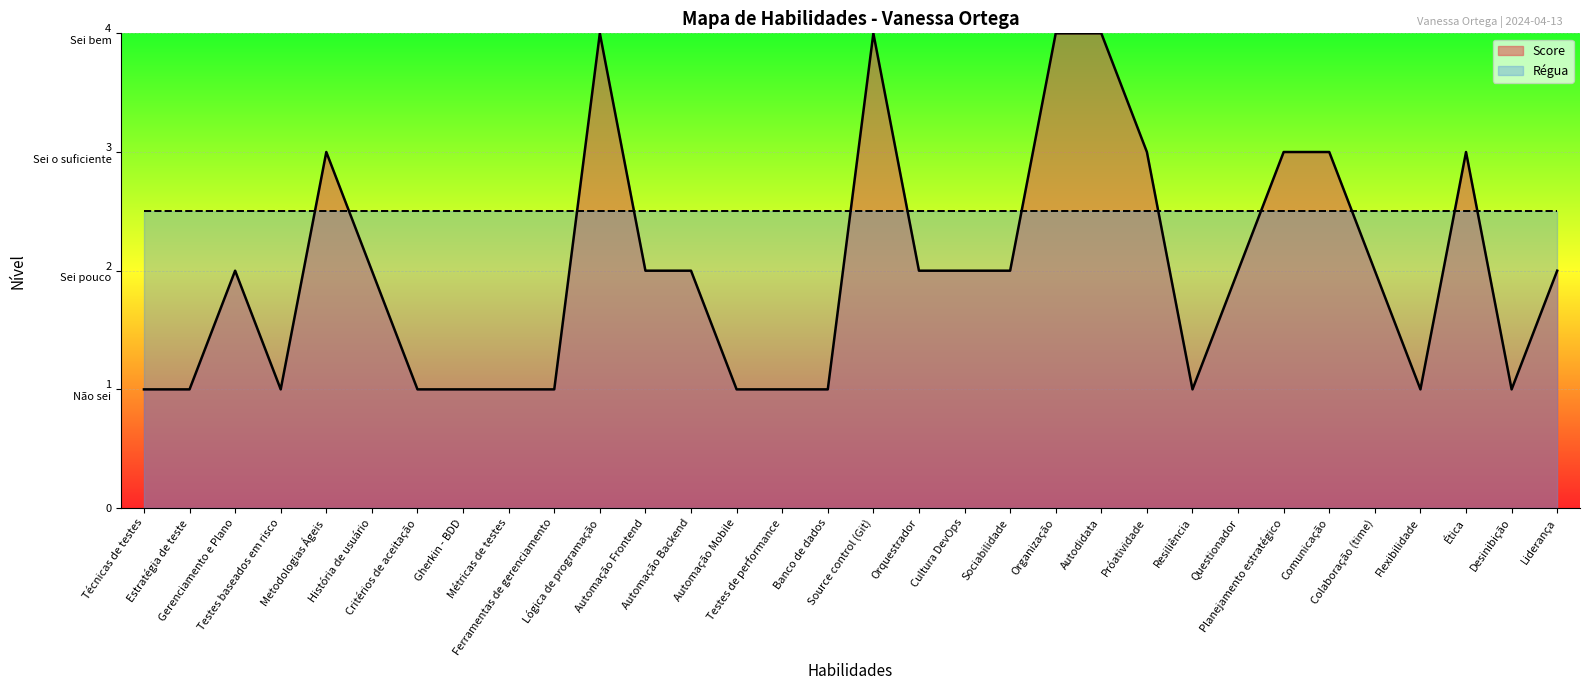

Reading left to right, transcribe all the data shown in this chart.

Score: 1.0	1.0	2.0	1.0	3.0	2.0	1.0	1.0	1.0	1.0	4.0	2.0	2.0	1.0	1.0	1.0	4.0	2.0	2.0	2.0	4.0	4.0	3.0	1.0	2.0	3.0	3.0	2.0	1.0	3.0	1.0	2.0
Régua: 2.5	2.5	2.5	2.5	2.5	2.5	2.5	2.5	2.5	2.5	2.5	2.5	2.5	2.5	2.5	2.5	2.5	2.5	2.5	2.5	2.5	2.5	2.5	2.5	2.5	2.5	2.5	2.5	2.5	2.5	2.5	2.5